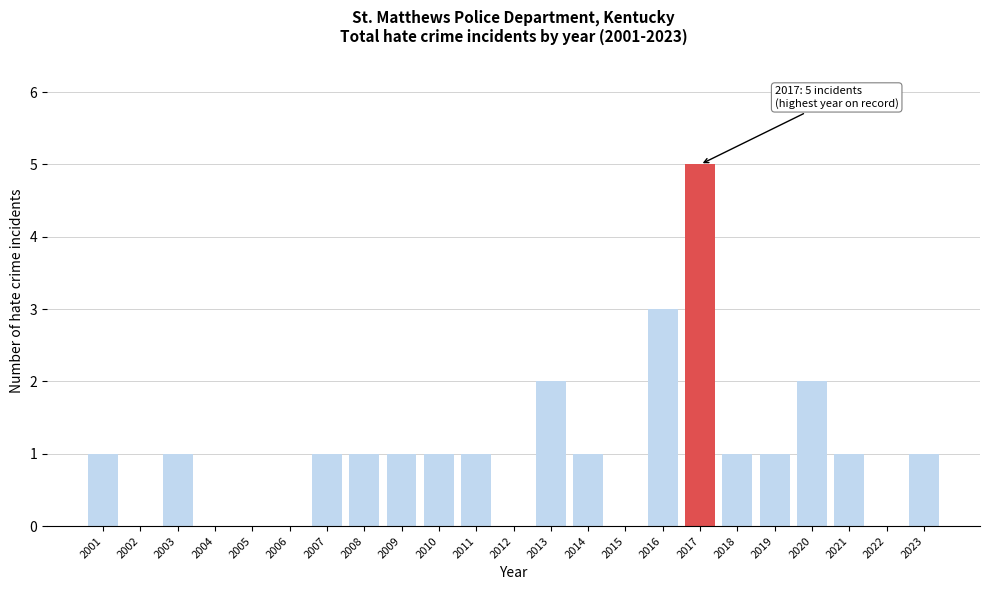

Reading left to right, list all the values displayed in this chart.

2001=1	2002=0	2003=1	2004=0	2005=0	2006=0	2007=1	2008=1	2009=1	2010=1	2011=1	2012=0	2013=2	2014=1	2015=0	2016=3	2017=5	2018=1	2019=1	2020=2	2021=1	2022=0	2023=1